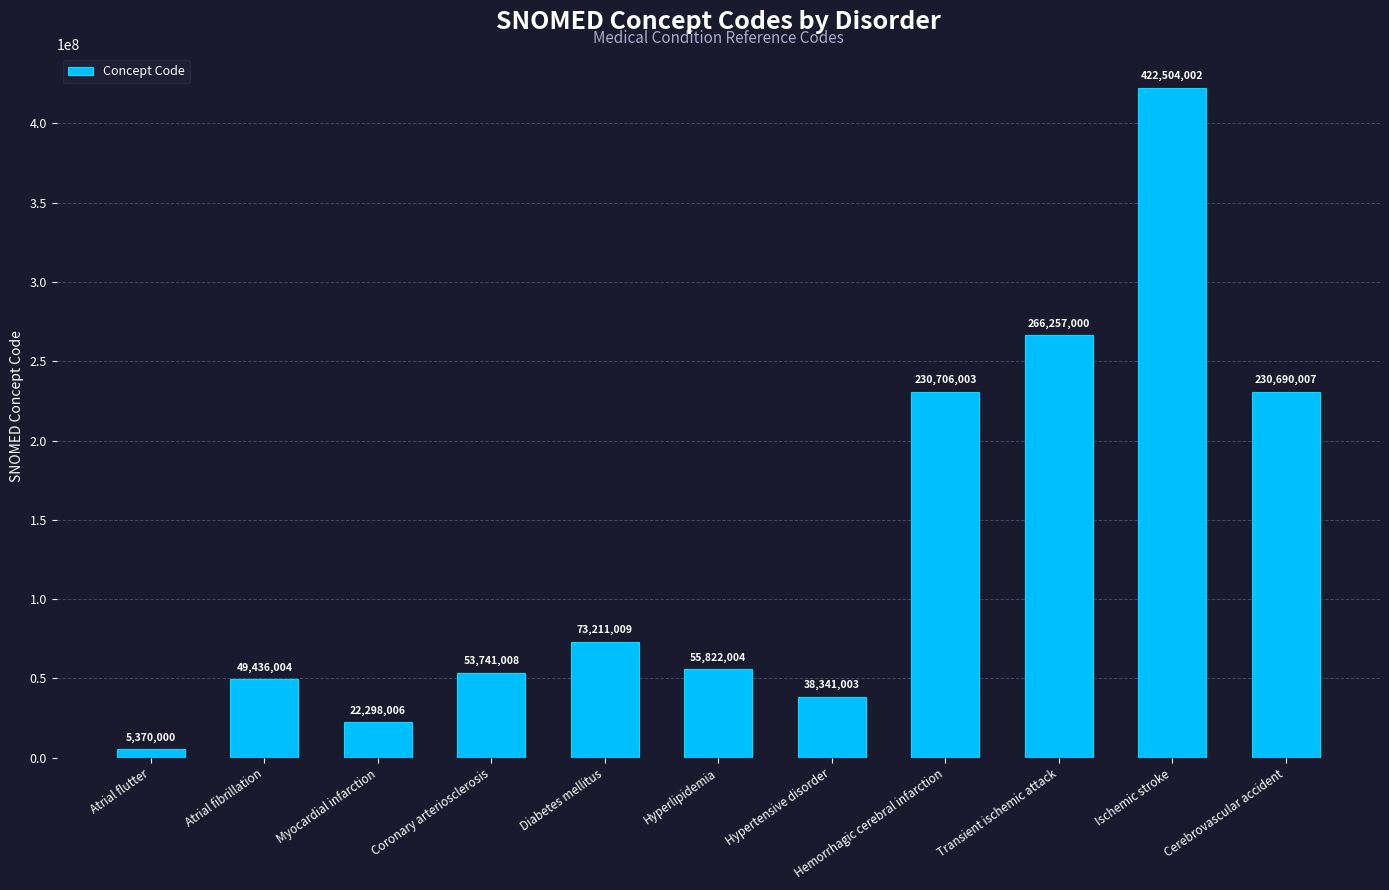

What is the average value?

131670550